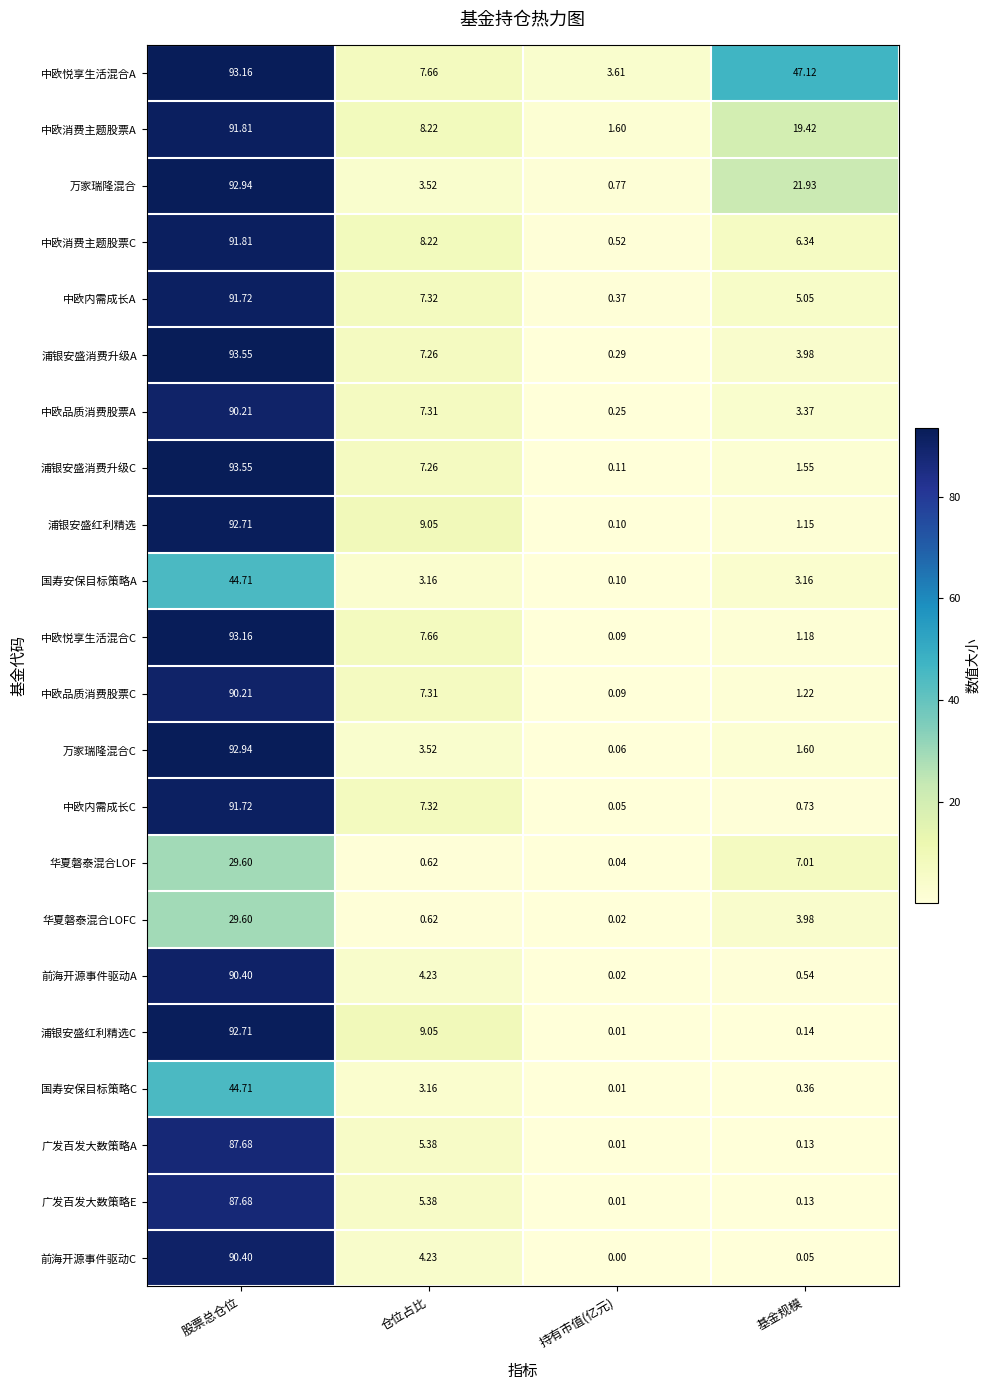

Which series has the largest range (max minus min)?

浦银安盛消费升级C